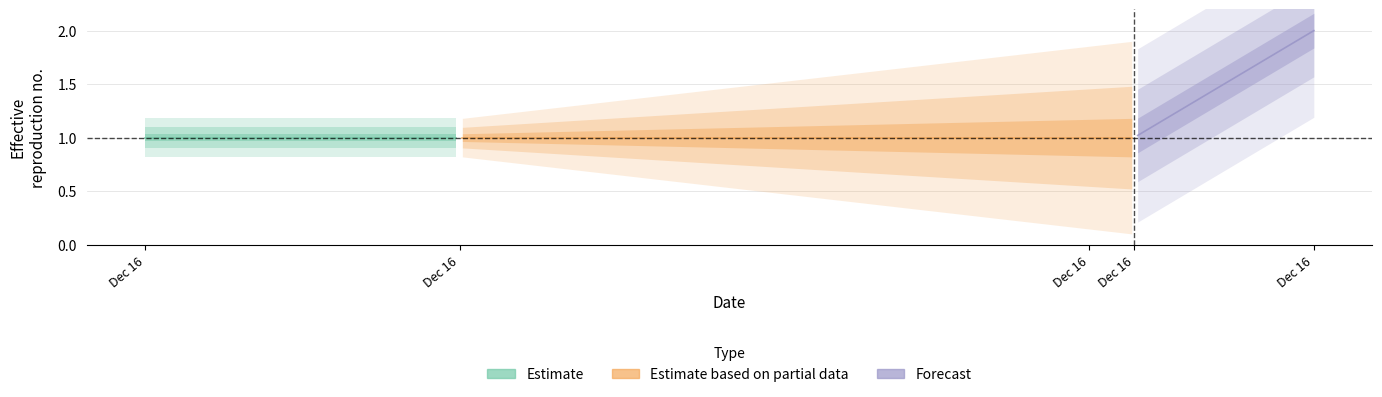

Is it true that the value at 3 is 1?

True